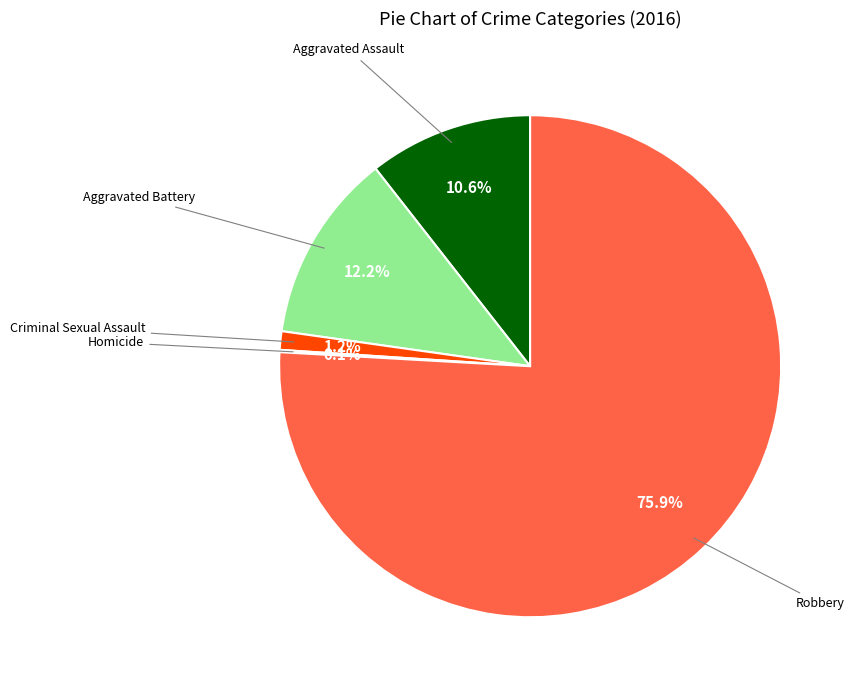

Is there any slice that represents more than half of the pie?

Yes